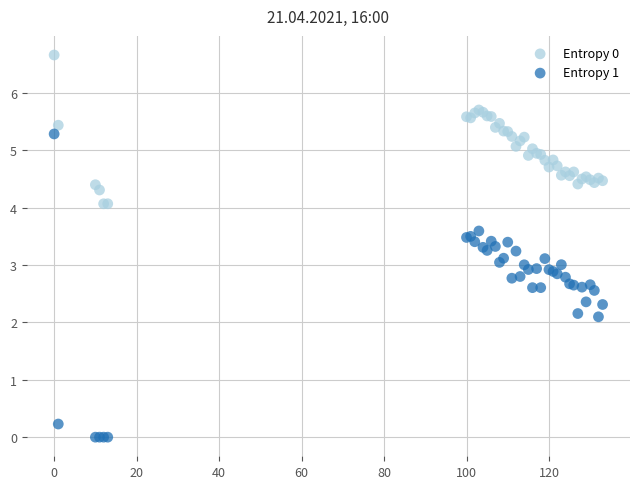

What are all the series names shown in the legend?

Entropy 0, Entropy 1